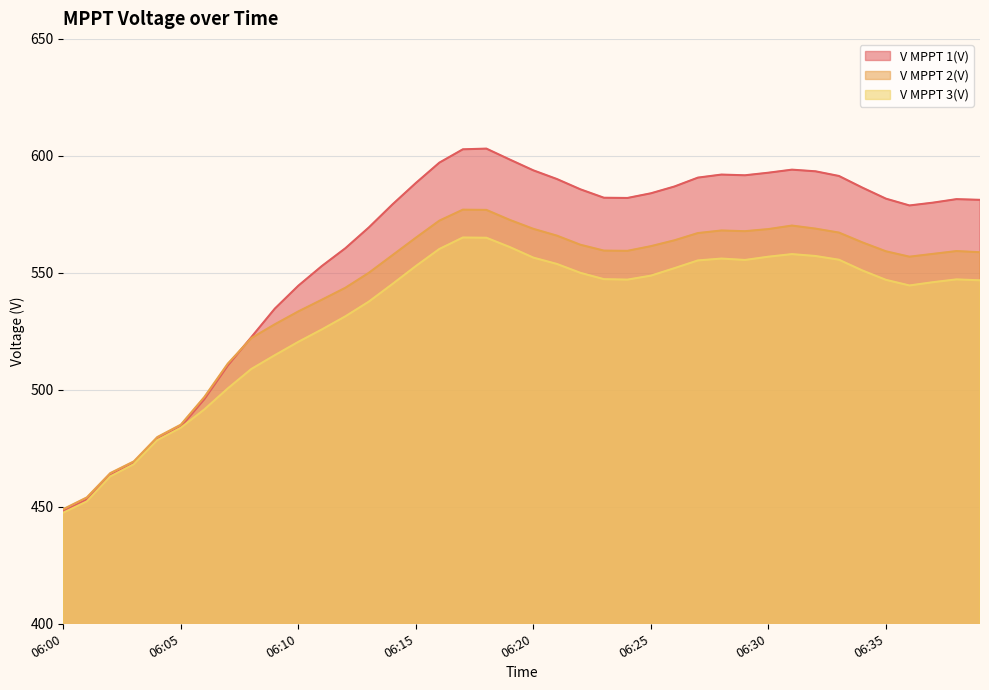

Rank the categories by V MPPT 1(V) value from highest to lowest.

06:18, 06:17, 06:19, 06:16, 06:31, 06:20, 06:32, 06:30, 06:28, 06:29, 06:33, 06:27, 06:21, 06:15, 06:26, 06:34, 06:22, 06:25, 06:23, 06:24, 06:35, 06:38, 06:39, 06:37, 06:14, 06:36, 06:13, 06:12, 06:11, 06:10, 06:09, 06:08, 06:07, 06:06, 06:05, 06:04, 06:03, 06:02, 06:01, 06:00